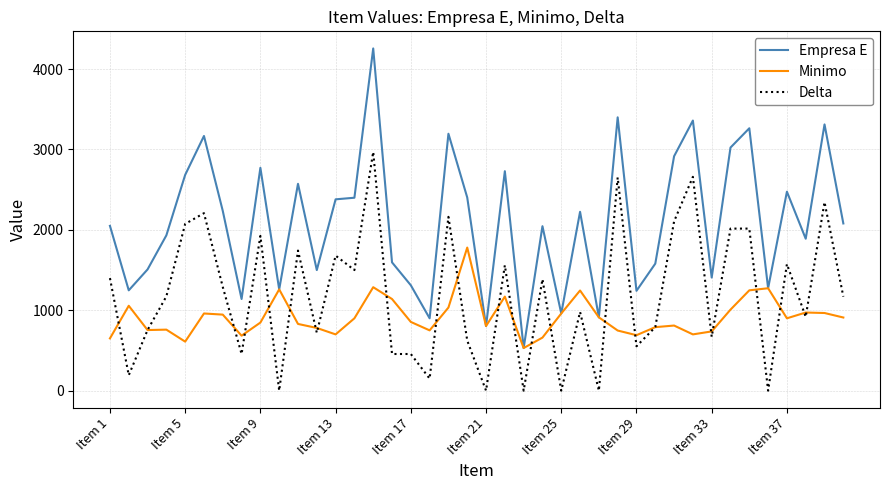

True or false: Empresa E and Delta intersect in this chart.

False